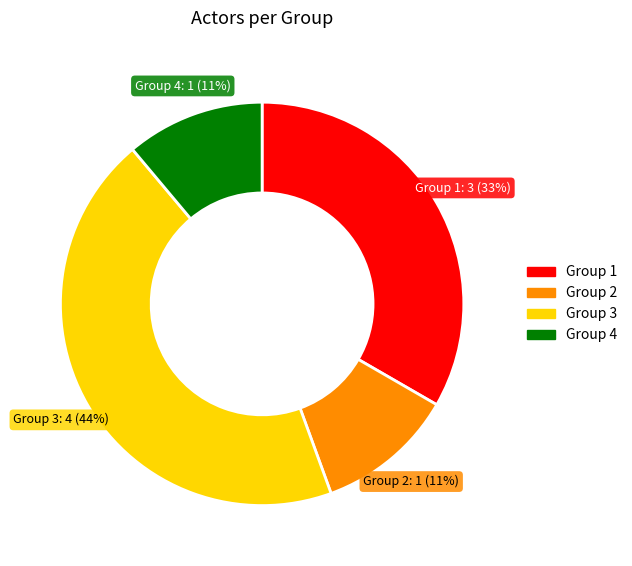

Combined, do Group 1 and Group 3 account for over 50%?

Yes